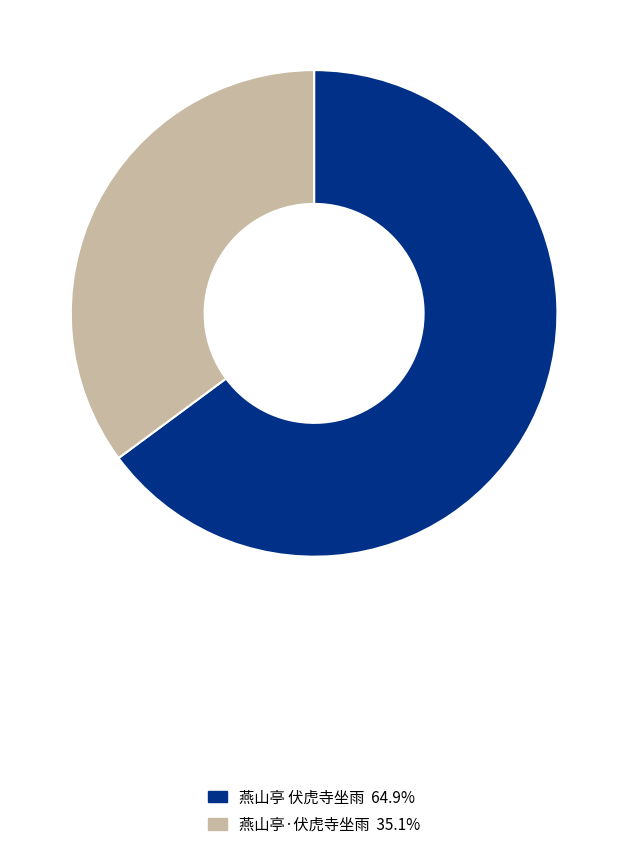

True or false: 燕山亭·伏虎寺坐雨 accounts for 35% of the total.

True